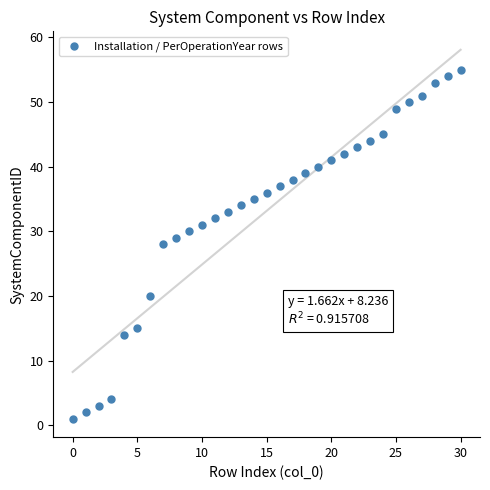

What is the range of Y values (max minus min)?

54